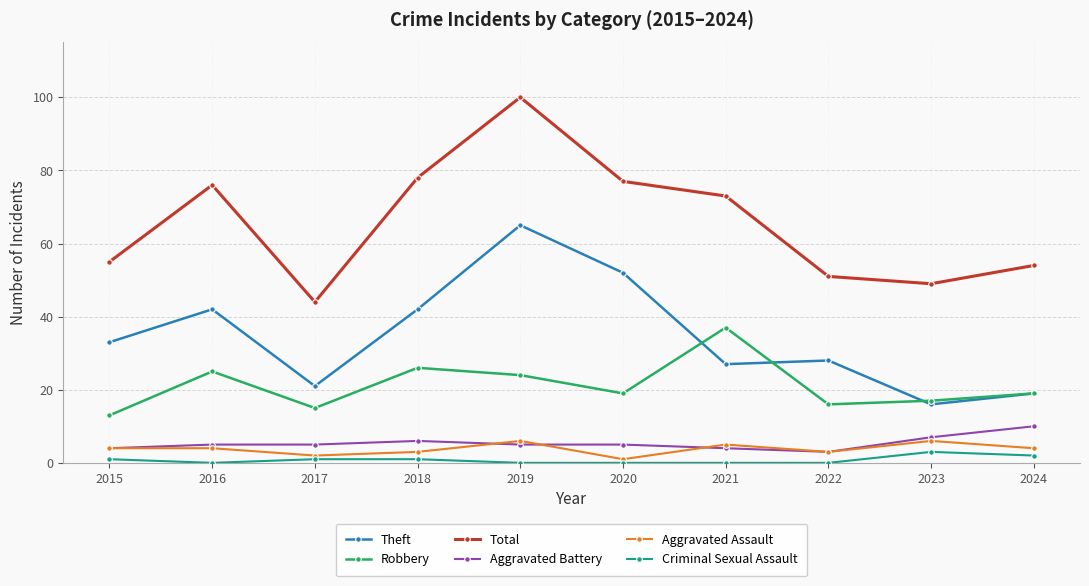

Between 2019 and 2021, which series saw the biggest shift?

Theft